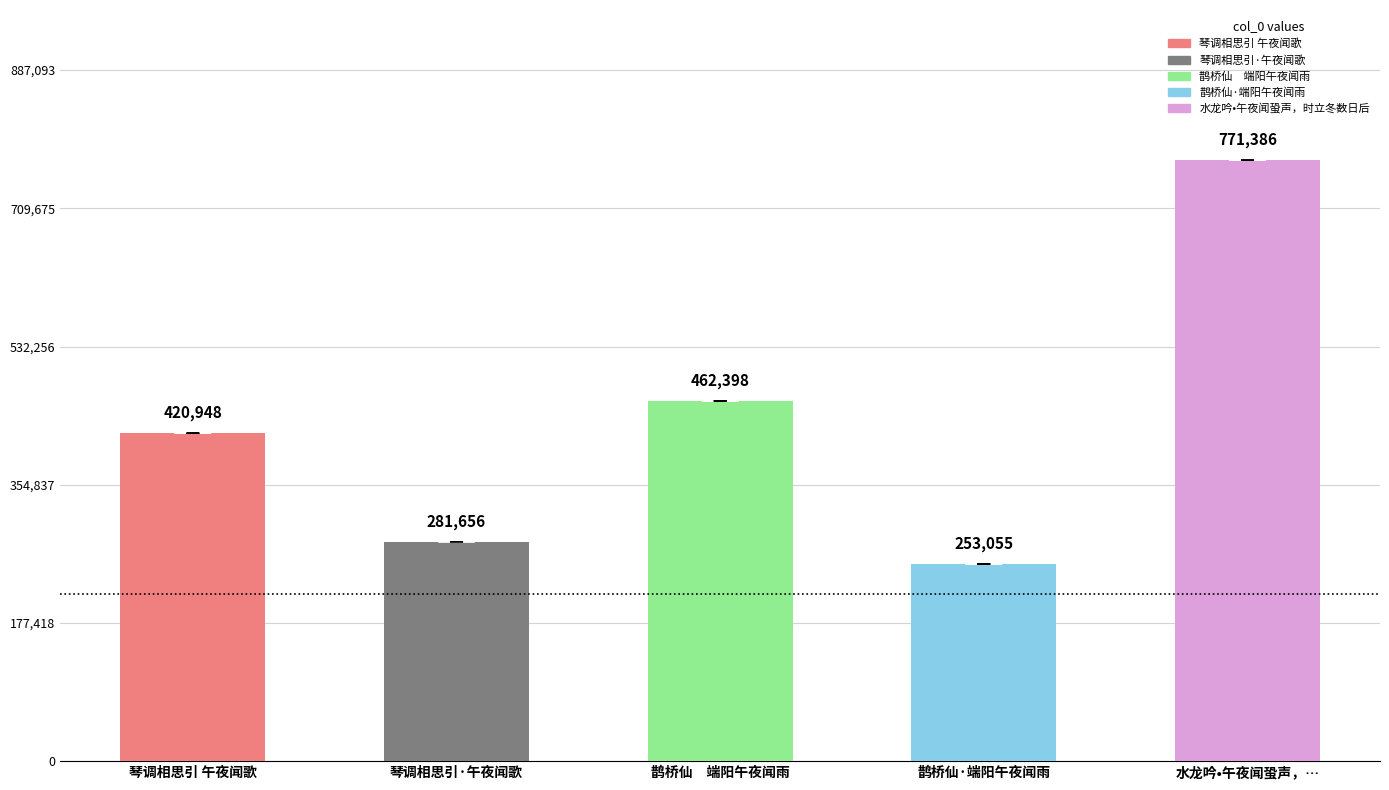

What is the smallest value displayed?

253055